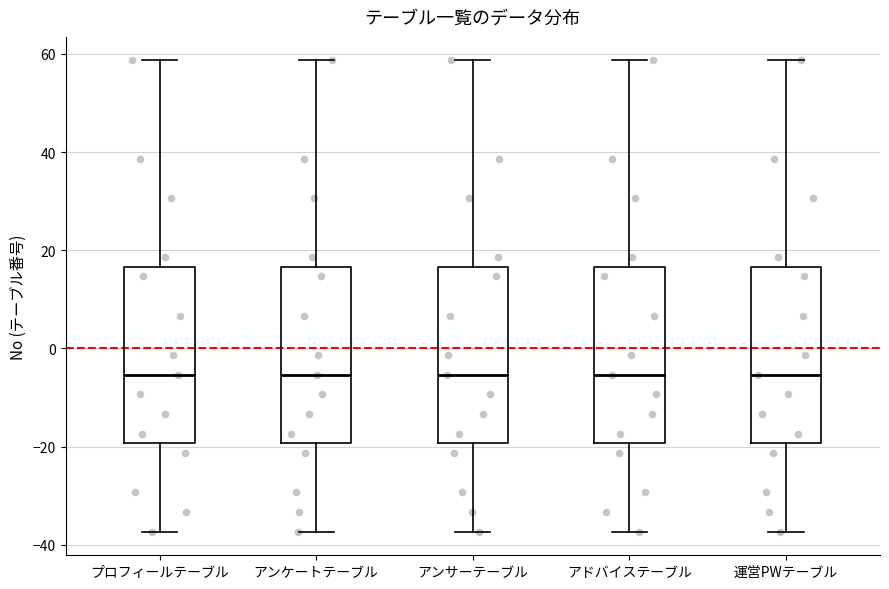

Where is the lower edge of the box for アンケートテーブル on the y-axis? The values are not printed on the chart, so give them approximately, as read against the axis.

-20